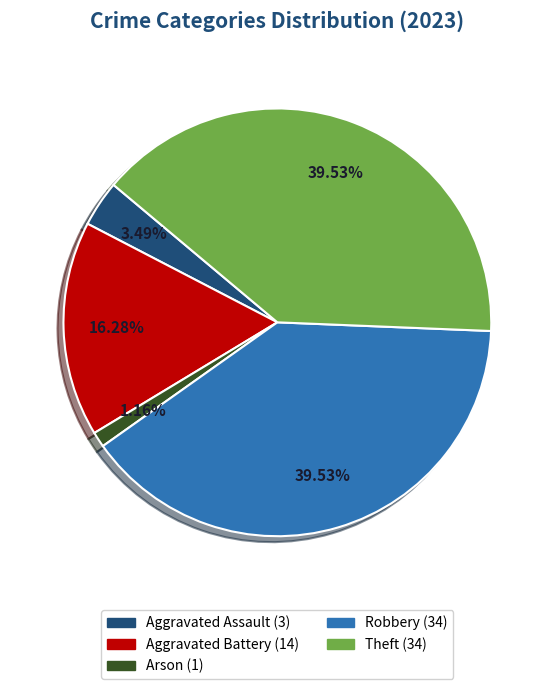

Is there a majority slice in this chart?

No